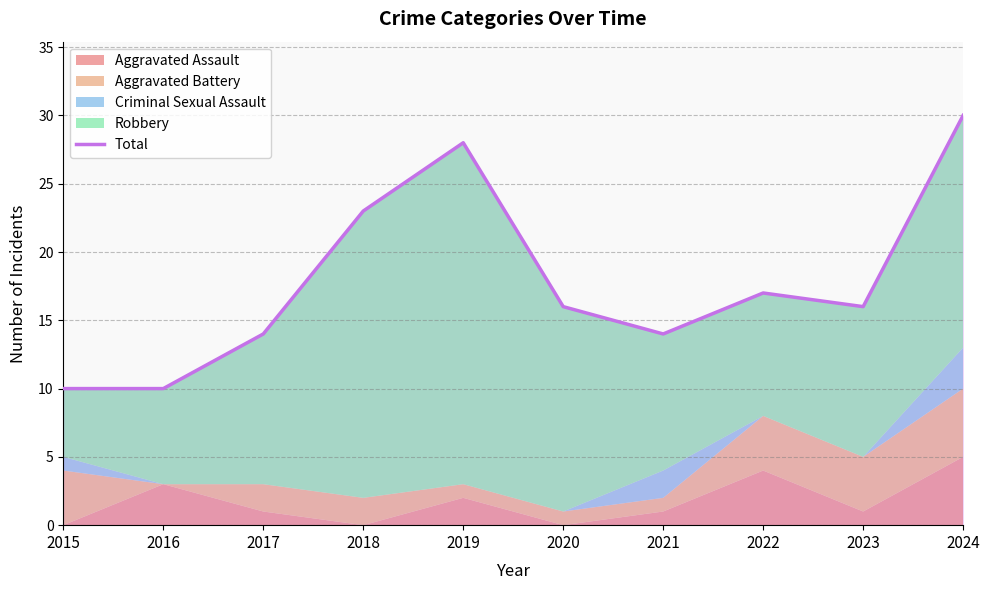

What is the minimum value shown in the chart?

10